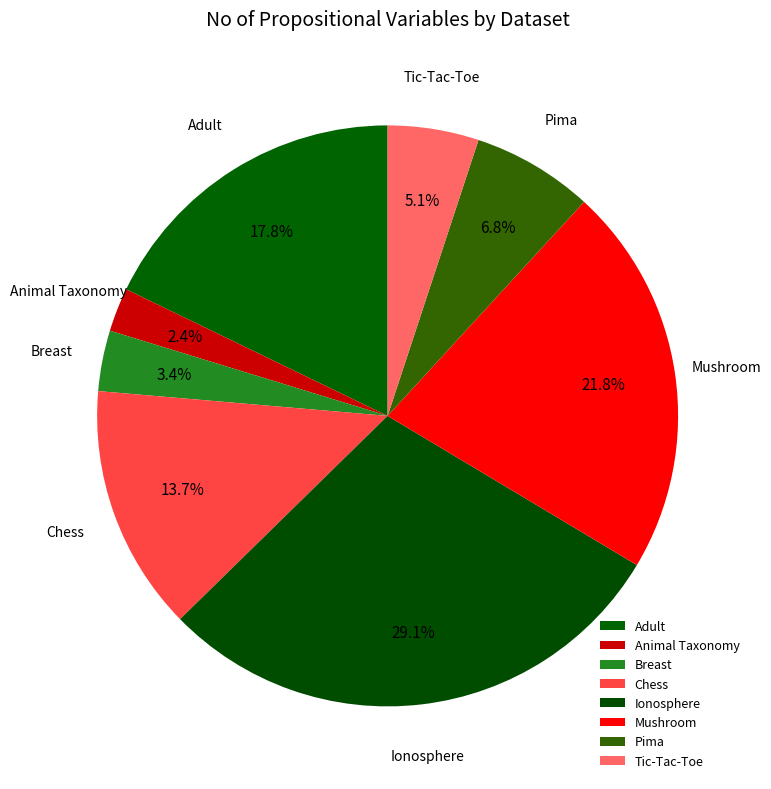

The Breast slice represents 14% of the pie. True or false?

False